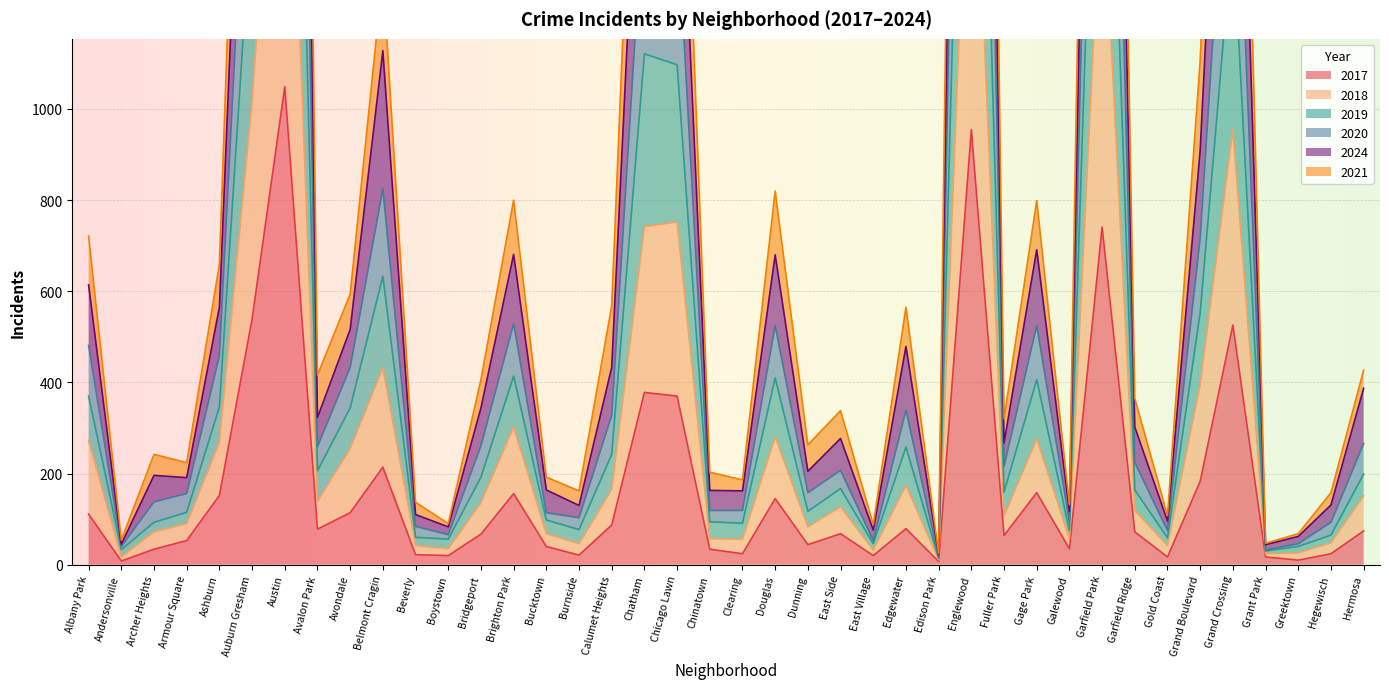

At which label does 2018 reach its peak?

Austin